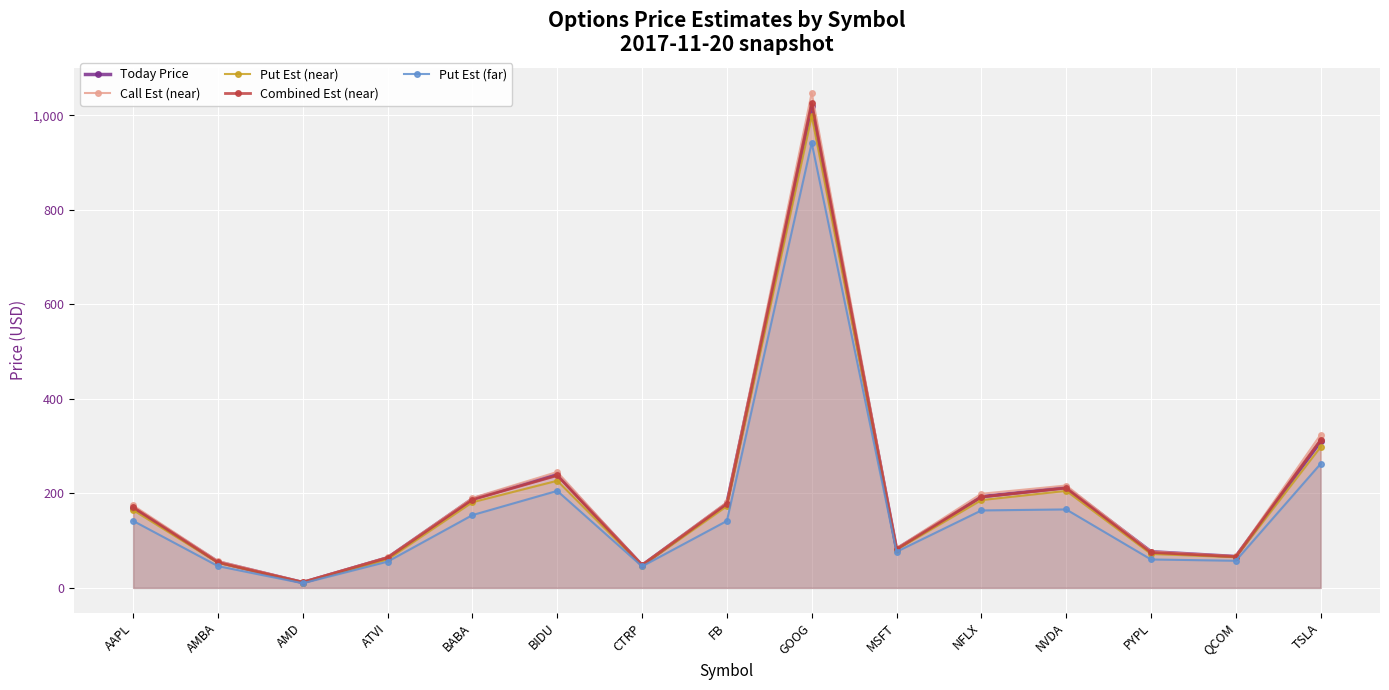

What is the difference between the maximum and minimum values in the Put Est (near) series?

987.7